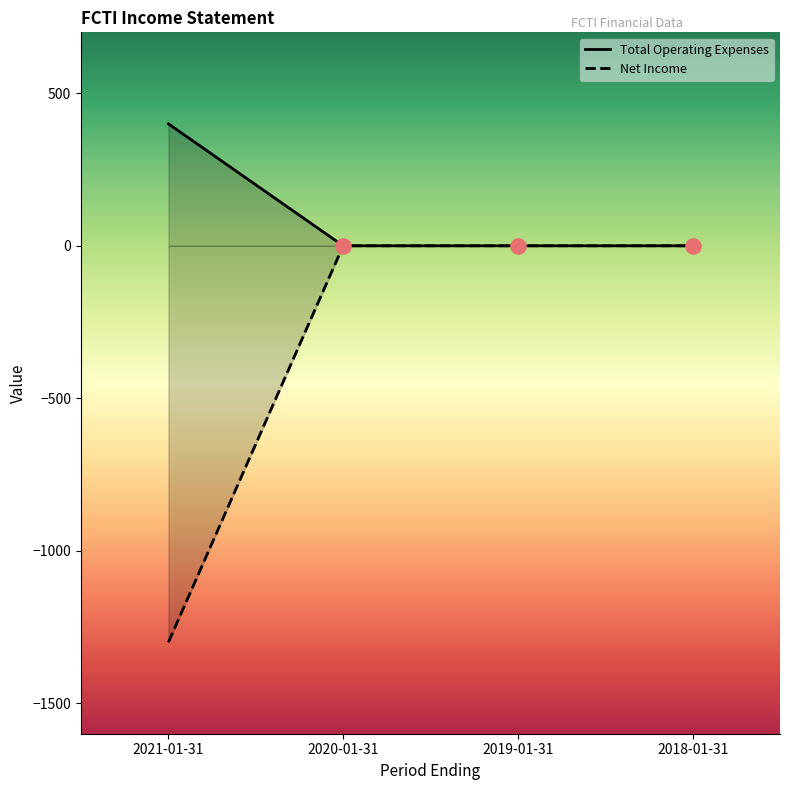

At which category is the sum across all series the highest?

2020-01-31